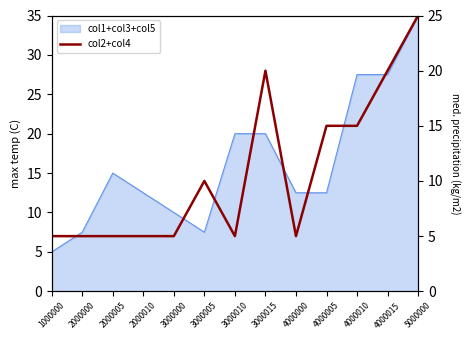

Reading right to left, transcribe all the data shown in this chart.

25	20	15	15	5	20	5	10	5	5	5	5	5